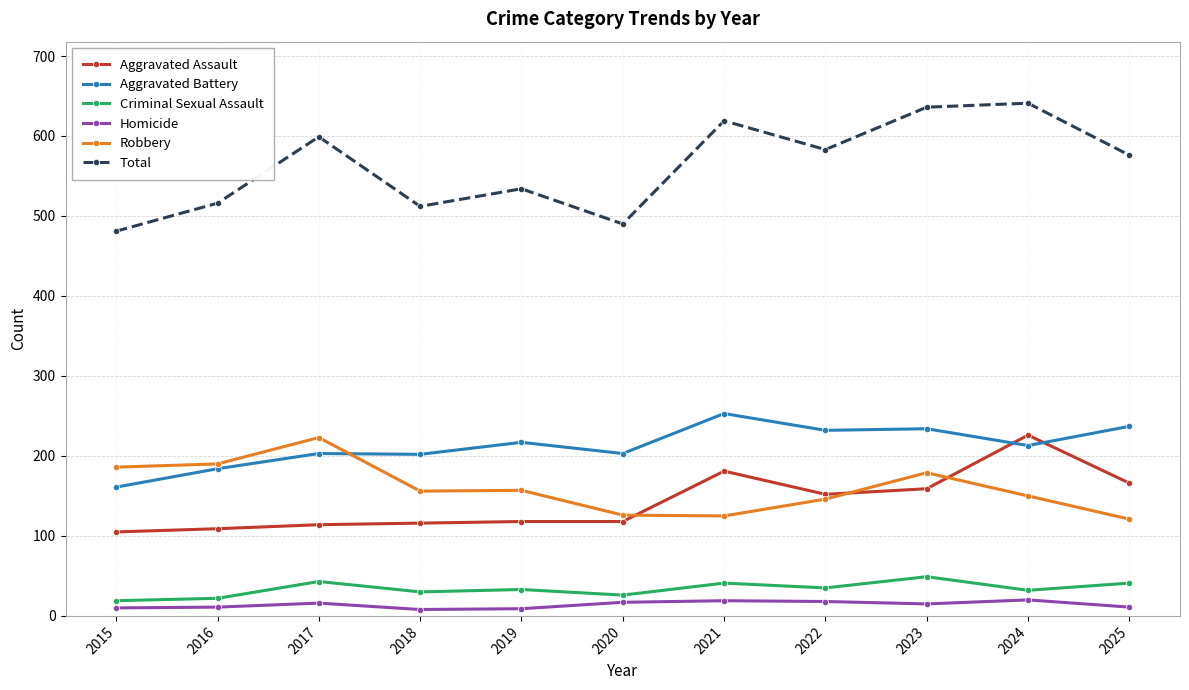

What is the highest value of the Criminal Sexual Assault series?

49